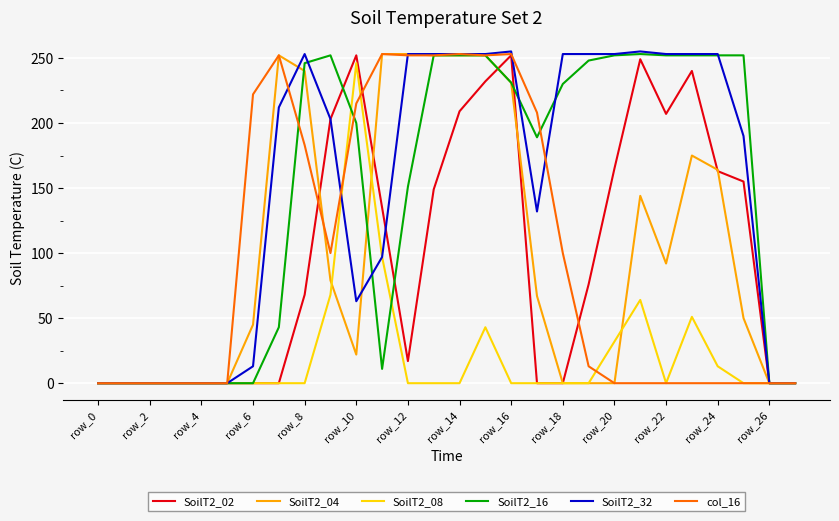

What are all the series names shown in the legend?

SoilT2_02, SoilT2_04, SoilT2_08, SoilT2_16, SoilT2_32, col_16